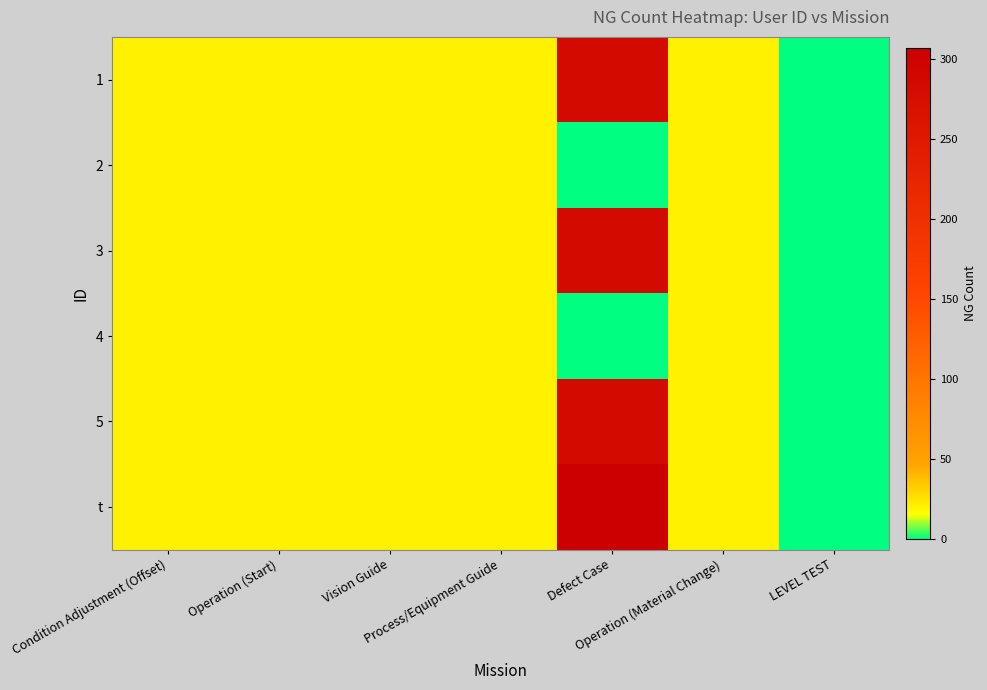

How many categories are shown in the chart?

7